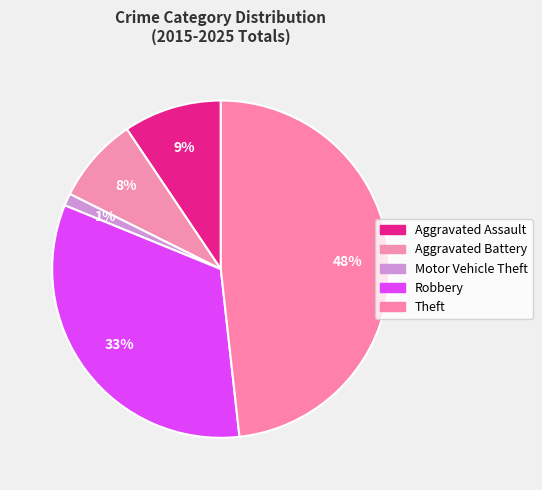

How many slices are in this pie chart?

5